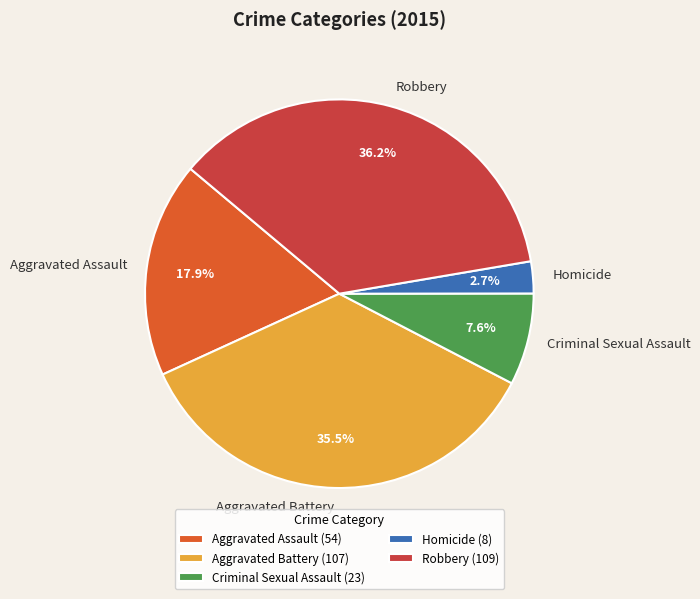

Combined, do Aggravated Assault and Criminal Sexual Assault account for over 50%?

No